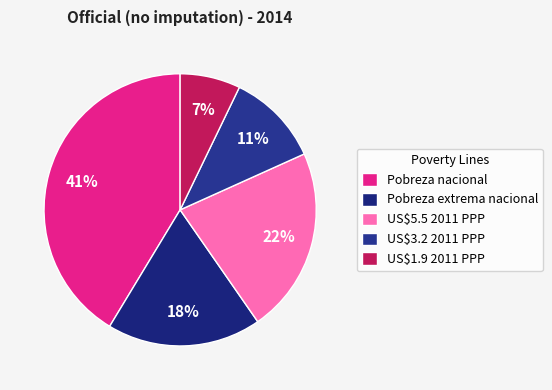

Between US$1.9 2011 PPP and US$5.5 2011 PPP, which is larger?

US$5.5 2011 PPP